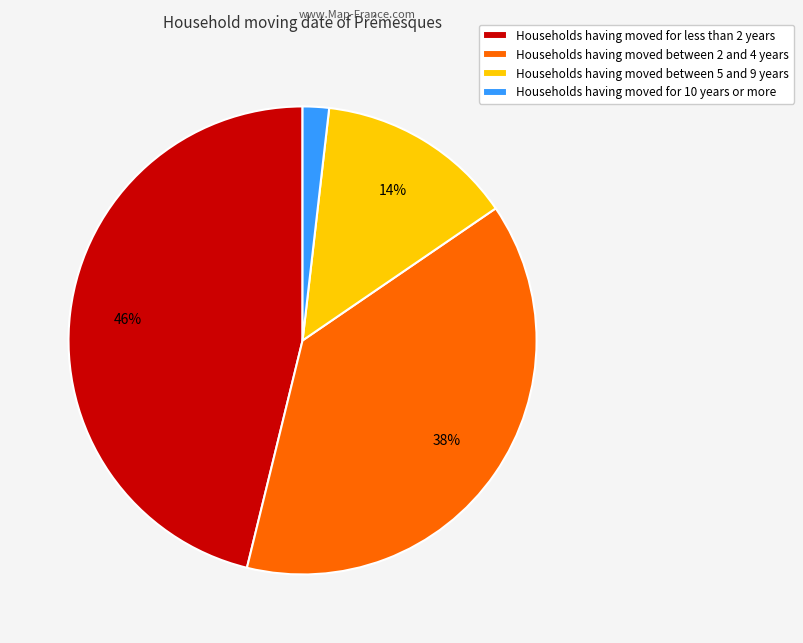

The Households having moved between 2 and 4 years slice represents 38% of the pie. True or false?

True